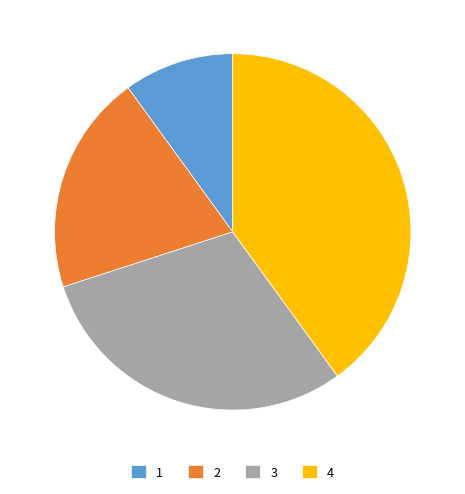

Which has a higher value, 3 or 2?

3